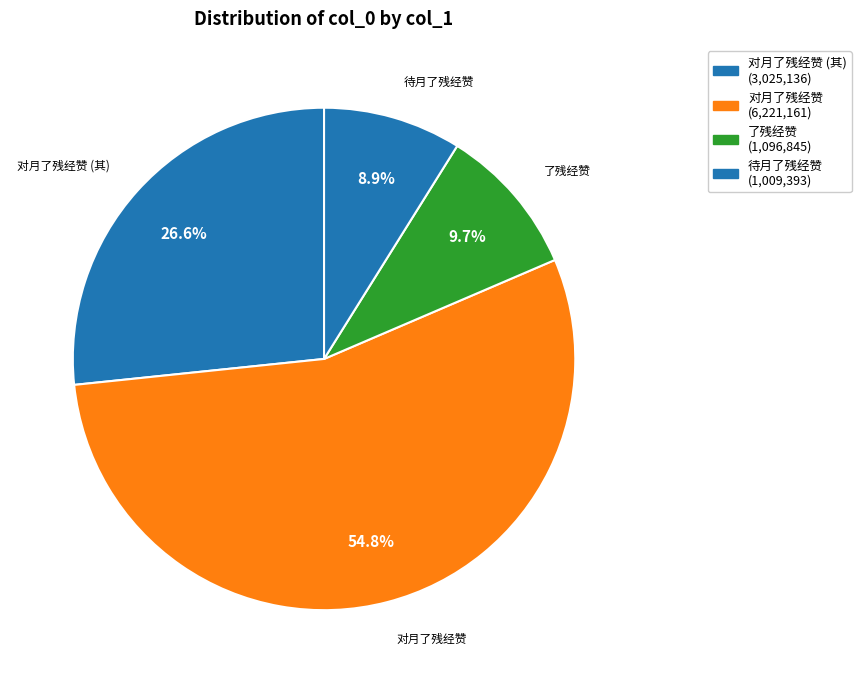

Count the number of slices in the pie.

4